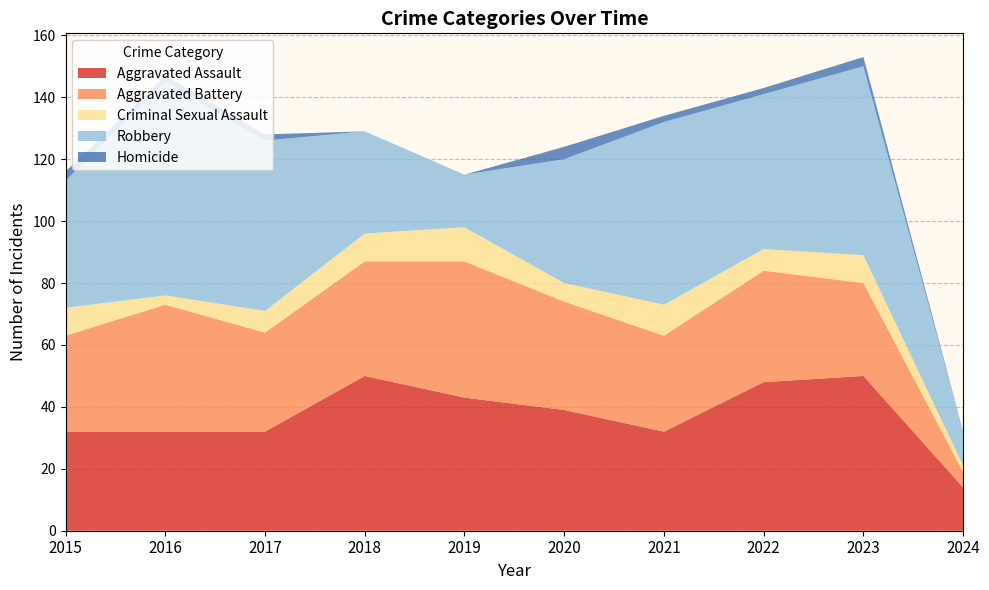

Which series has the widest spread of values?

Robbery